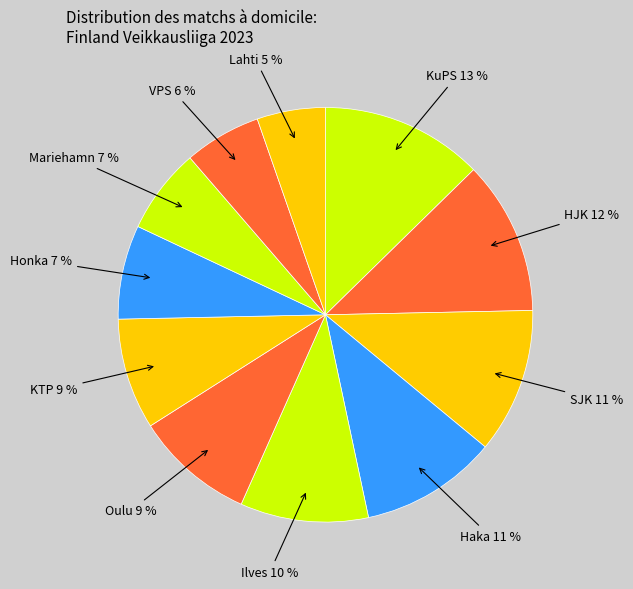

How many slices are in this pie chart?

11